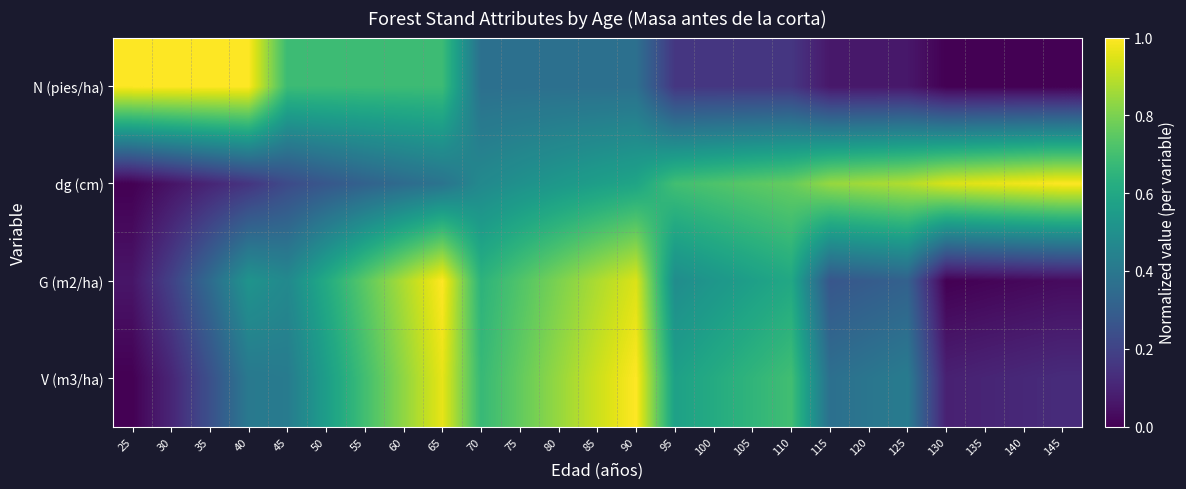

How many categories are shown in the chart?

25